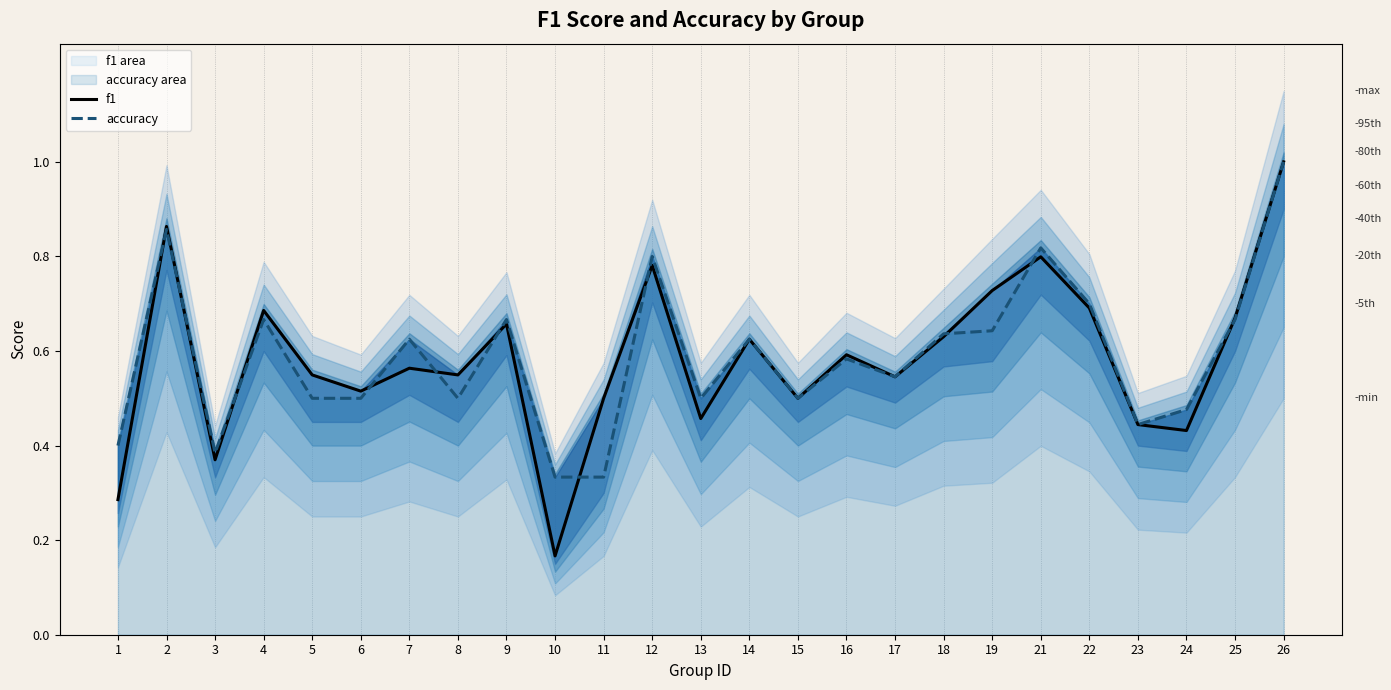

Reading right to left, list all the values displayed in this chart.

f1: 26=1.0	25=0.7	24=0.4	23=0.4	22=0.7	21=0.8	19=0.7	18=0.6	17=0.5	16=0.6	15=0.5	14=0.6	13=0.5	12=0.8	11=0.5	10=0.2	9=0.7	8=0.5	7=0.6	6=0.5	5=0.5	4=0.7	3=0.4	2=0.9	1=0.3
accuracy: 26=1.0	25=0.7	24=0.5	23=0.4	22=0.7	21=0.8	19=0.6	18=0.6	17=0.5	16=0.6	15=0.5	14=0.6	13=0.5	12=0.8	11=0.3	10=0.3	9=0.7	8=0.5	7=0.6	6=0.5	5=0.5	4=0.7	3=0.4	2=0.9	1=0.4